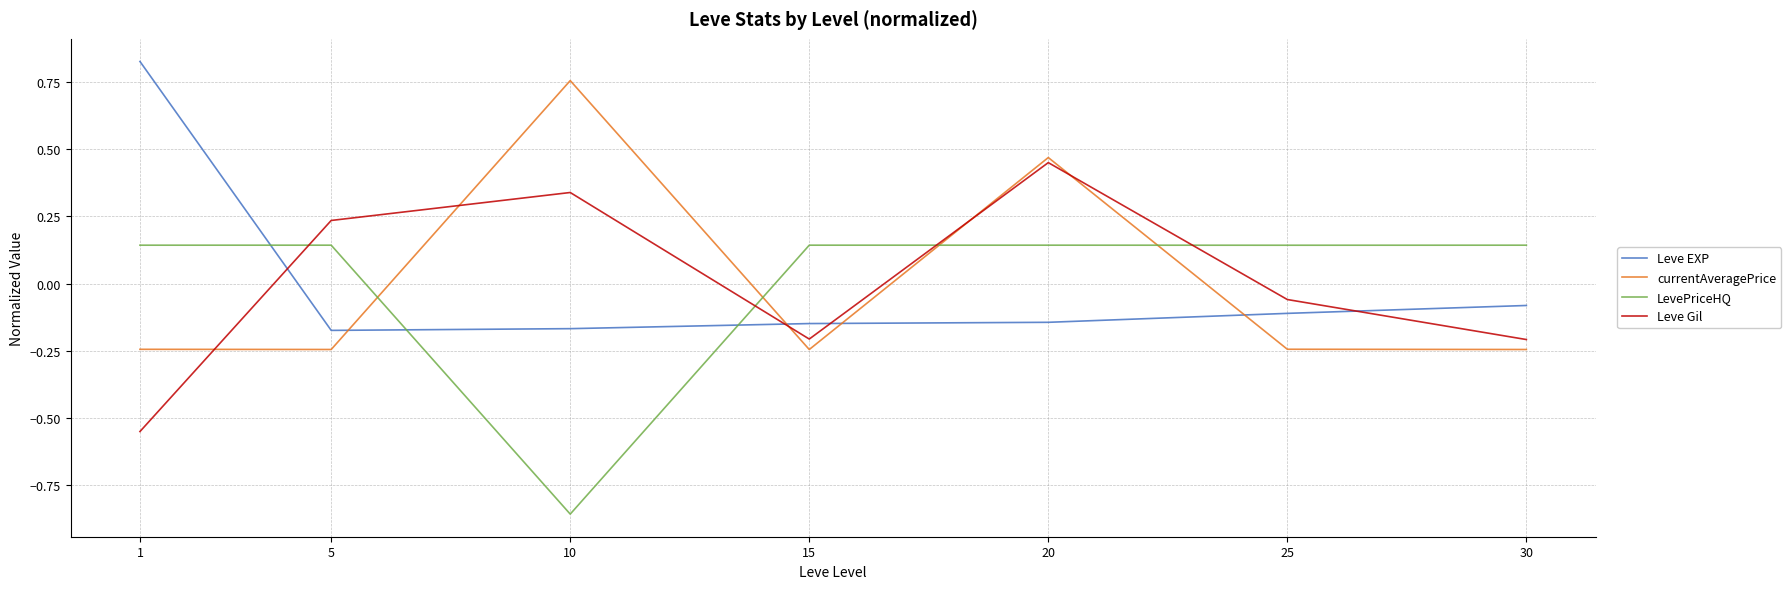

What is the spread (max minus min) of values at 1?

1.4